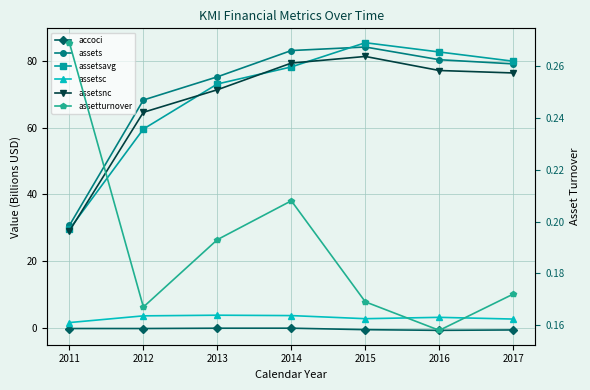

What is the value of the assetsnc point at the 1st from the left?

29.1